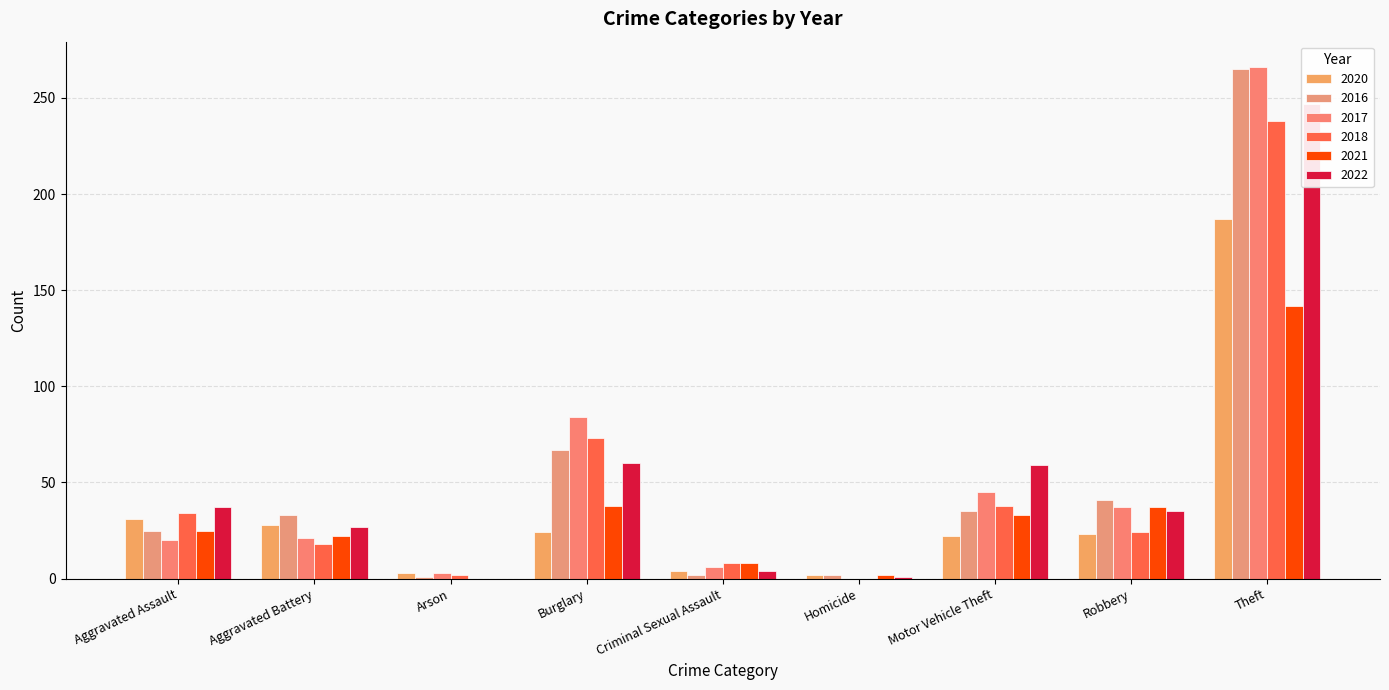

Where does the 2017 series first go above 37?

Burglary